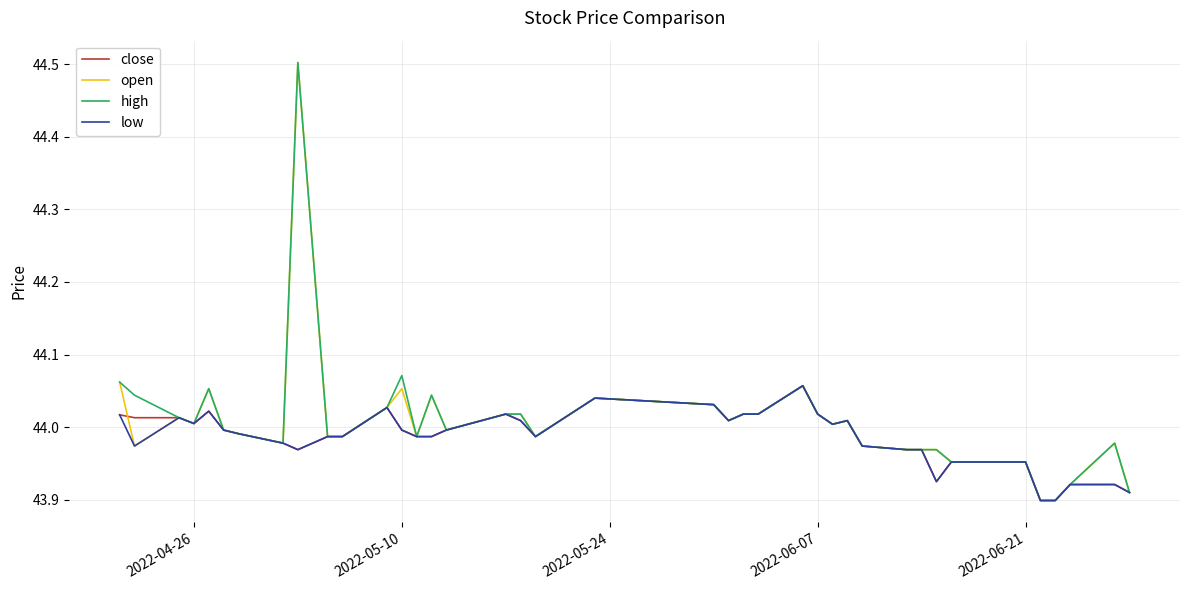

Does the chart have visible grid lines?

Yes